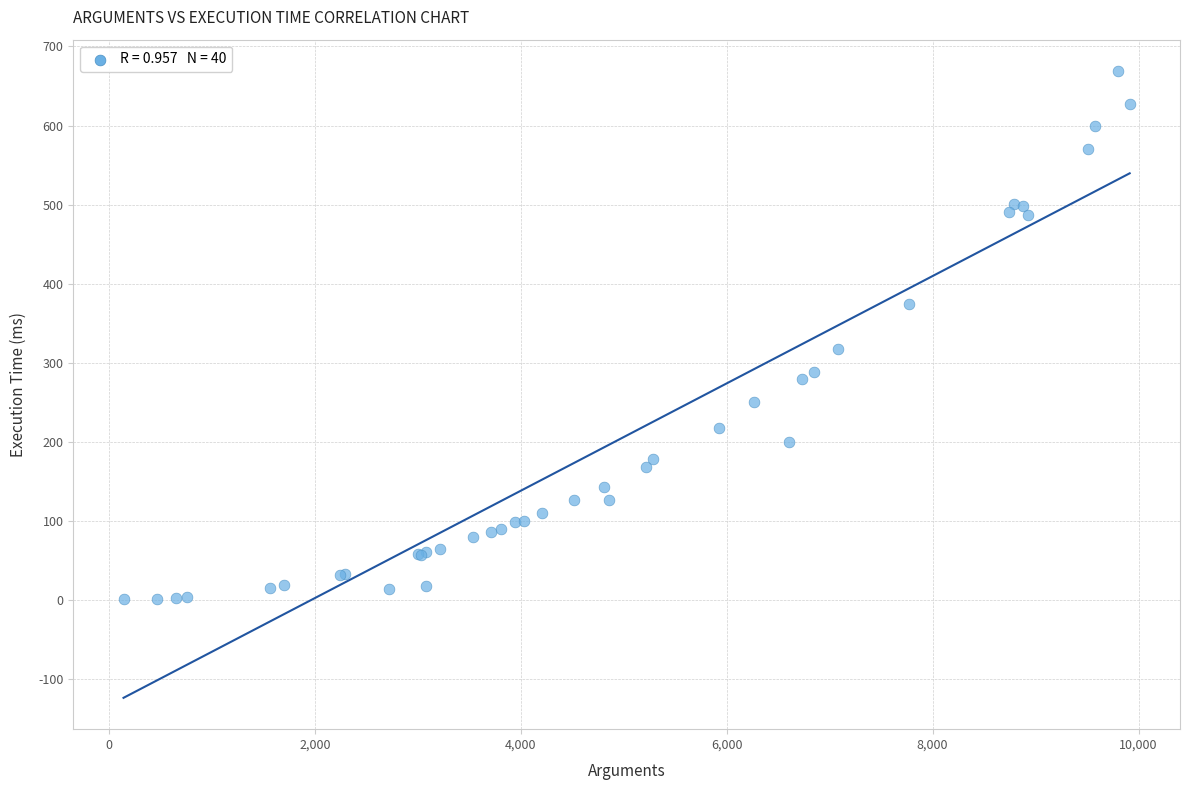

What Y value in the scatter plot is closest to 335?

318